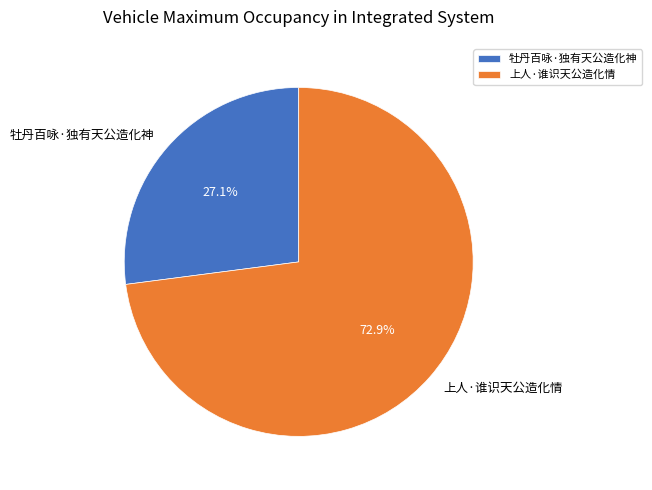

Is it true that 上人·谁识天公造化情 is 83% of the pie?

False